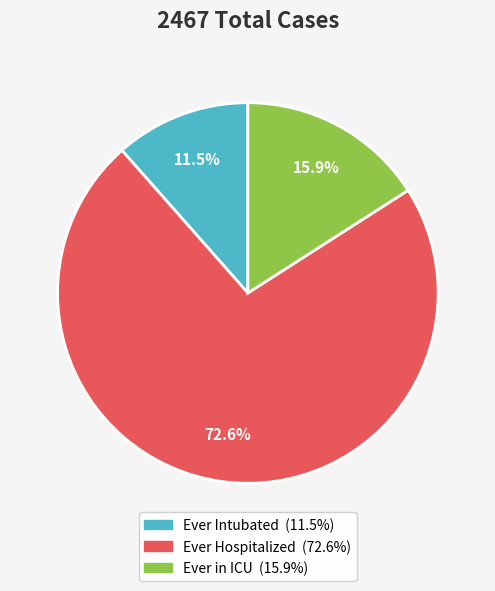

Combined, do Ever Intubated and Ever Hospitalized account for over 50%?

Yes